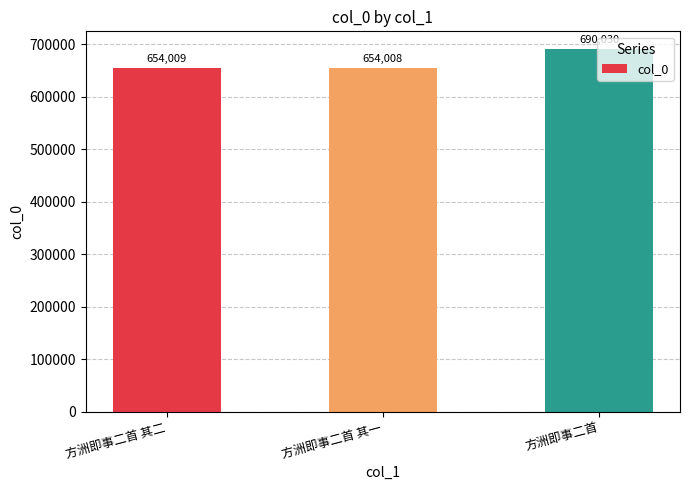

List the labels in order of value, smallest first.

方洲即事二首 其一, 方洲即事二首 其二, 方洲即事二首